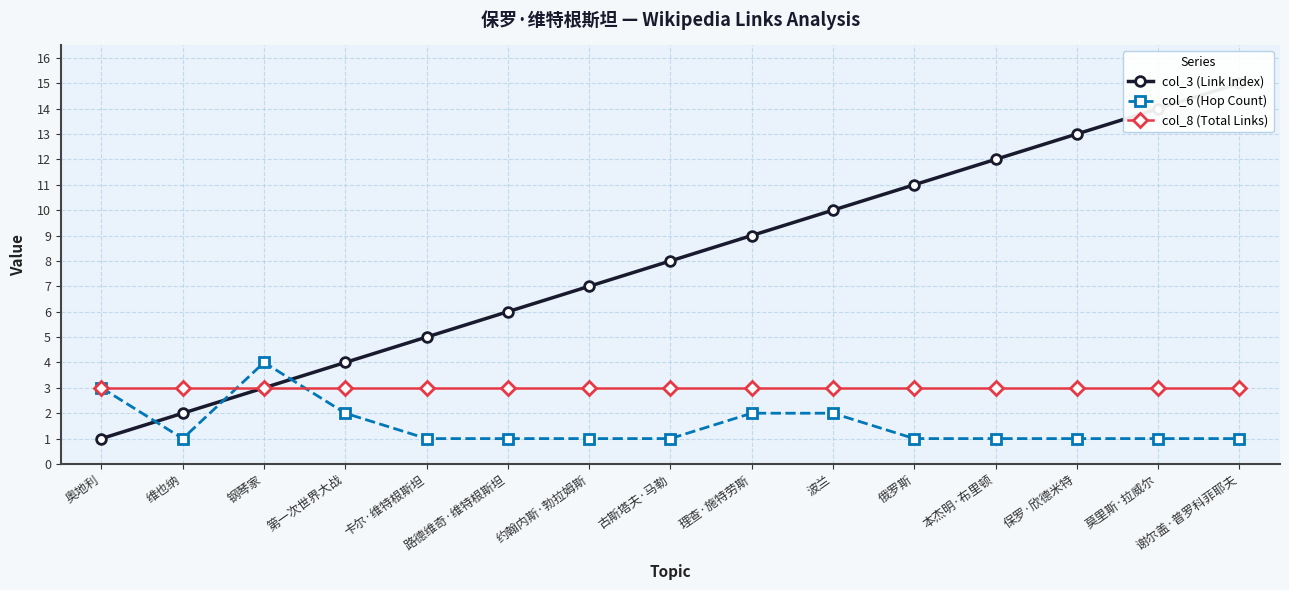

Is it true that col_3 (Link Index) equals 7 at 约翰内斯·勃拉姆斯?

True